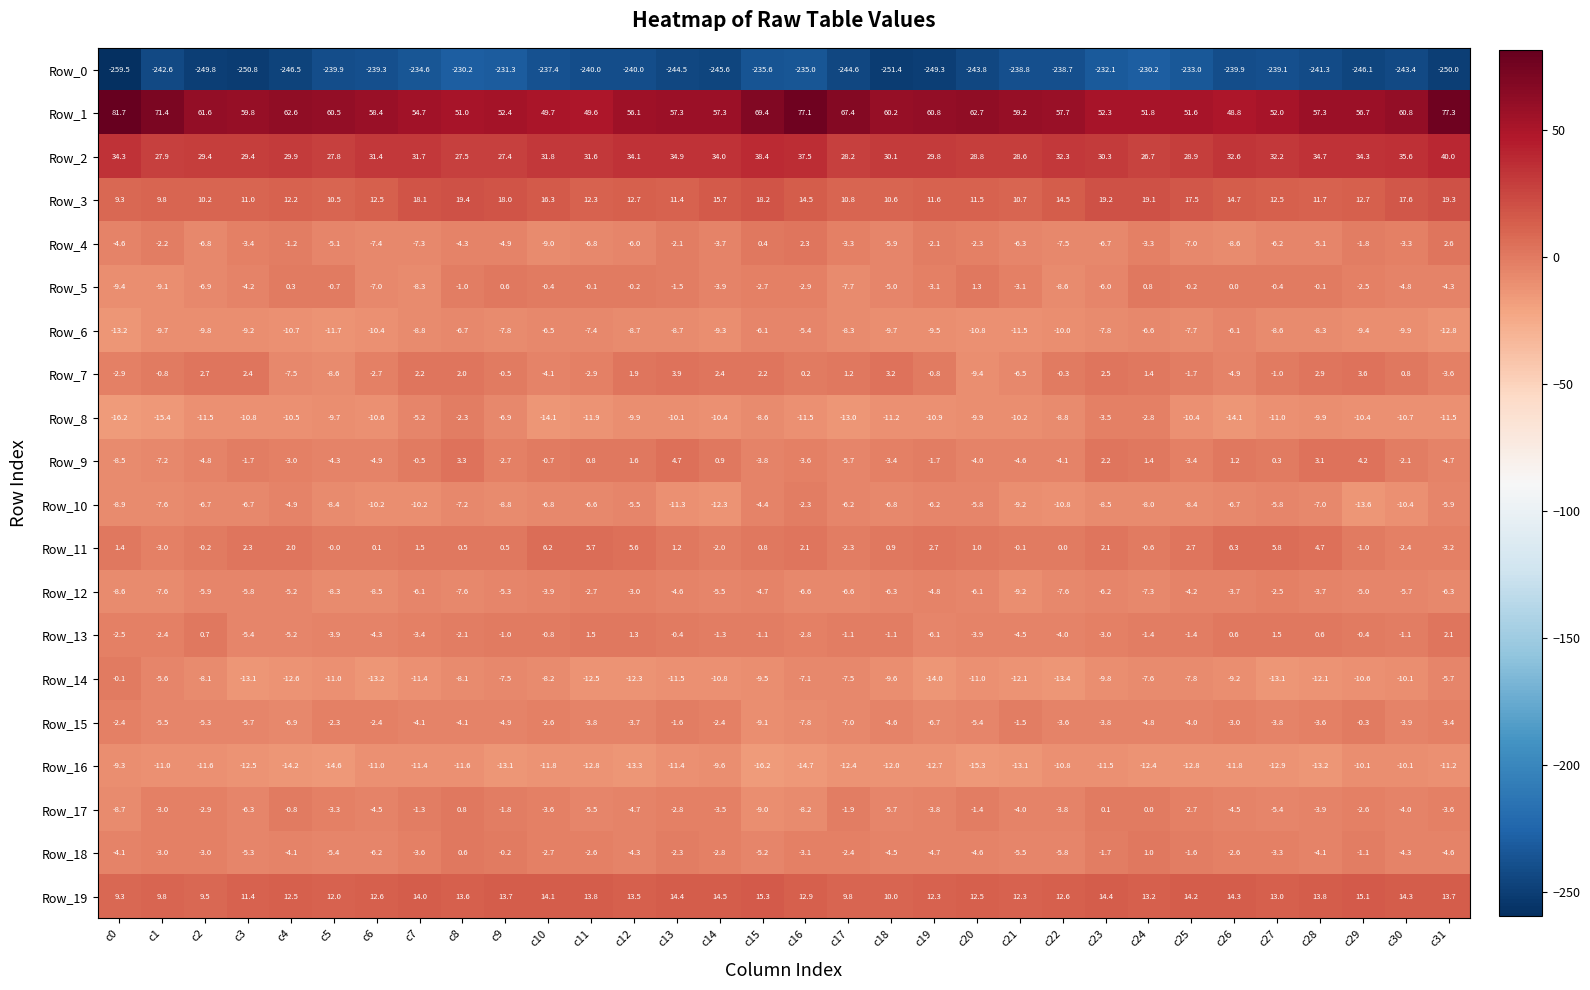

What is the total value across all series at c24?

-169.6